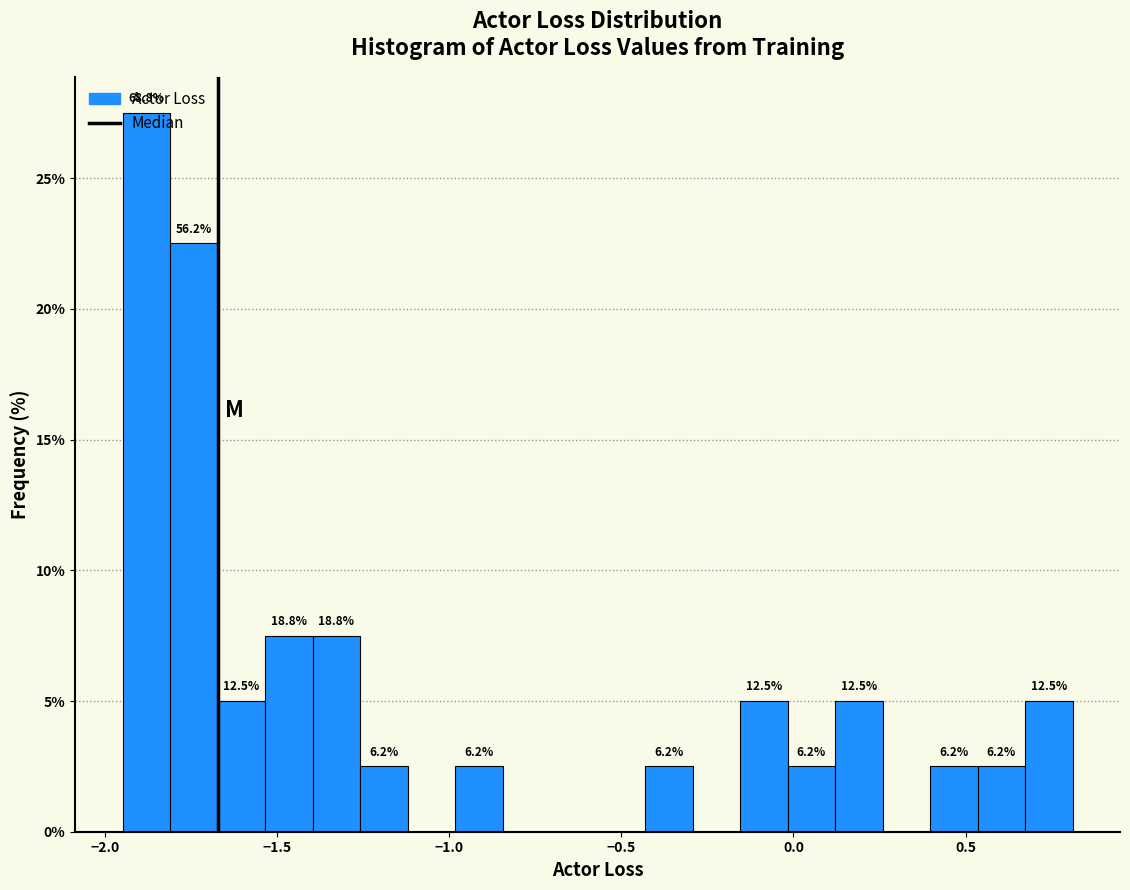

Around what value on the x-axis is the tallest bar? Give the approximate position of its centre, as read against the axis.

-1.90